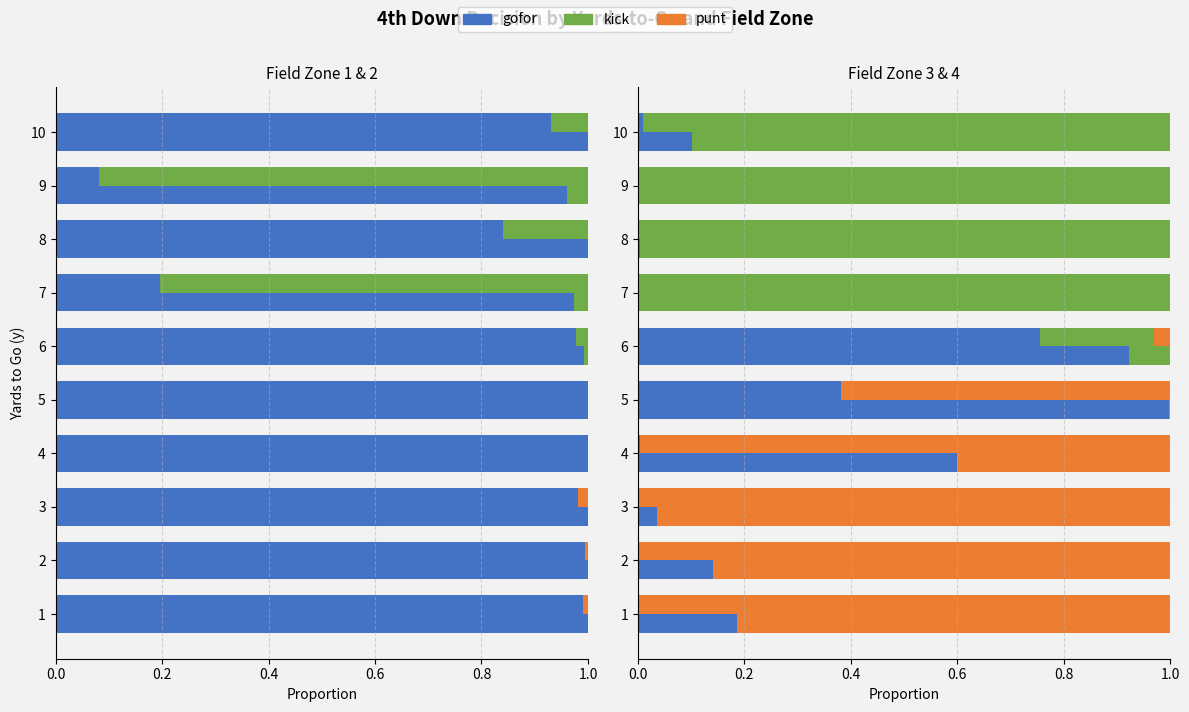

At how many categories does at least one series exceed 0?

10